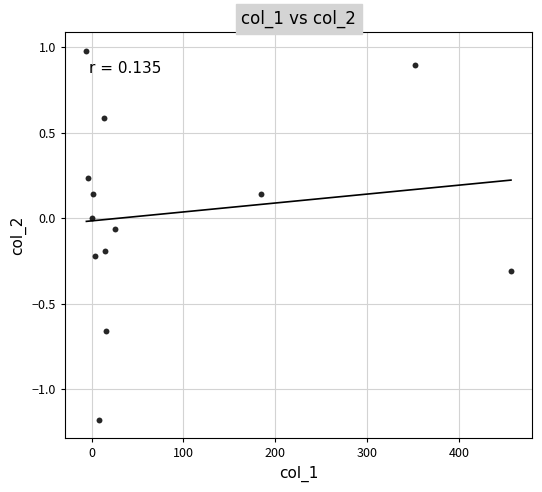

What is the range of Y values (max minus min)?

2.2